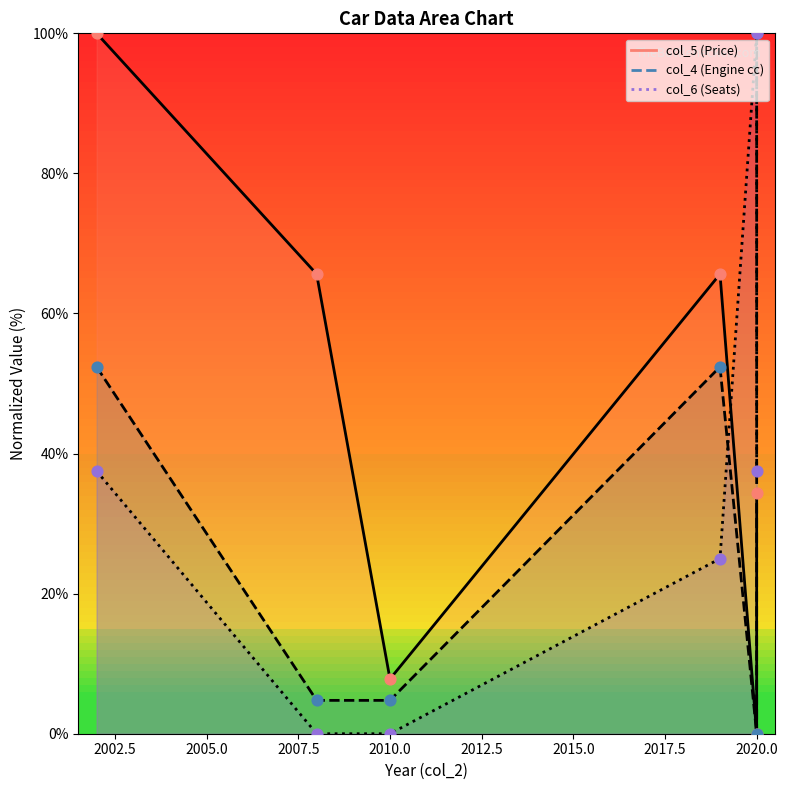

At how many categories does at least one series exceed 30?

5